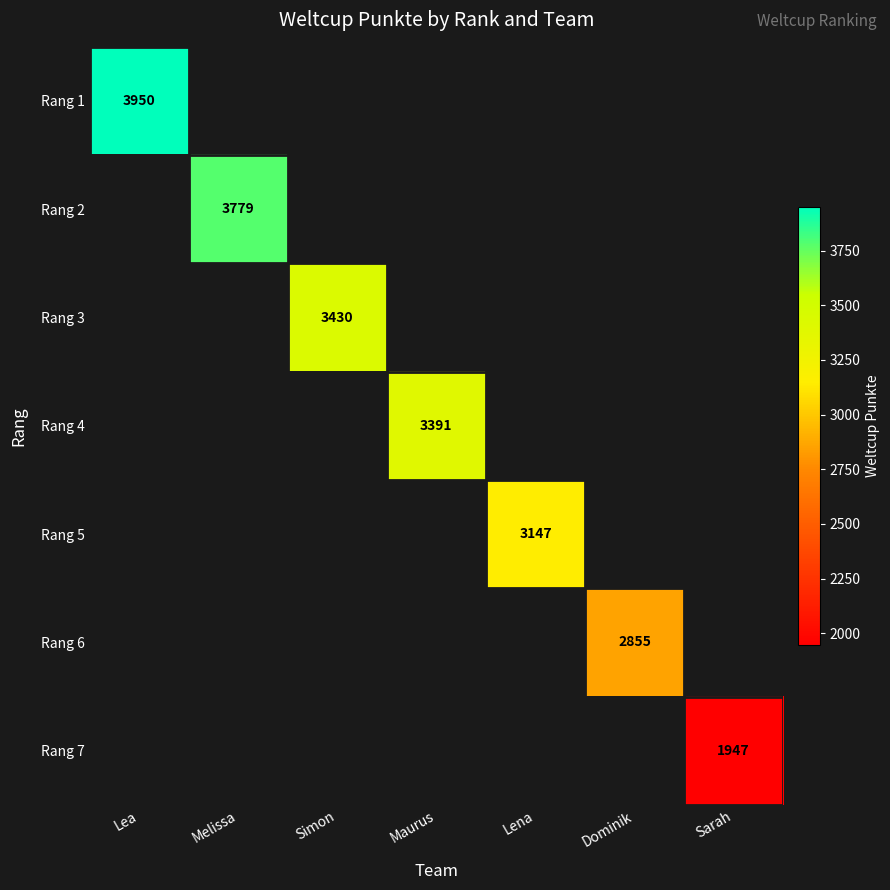

Rank the categories by Rang 6 value from highest to lowest.

Lea, Melissa, Simon, Maurus, Lena, Dominik, Sarah